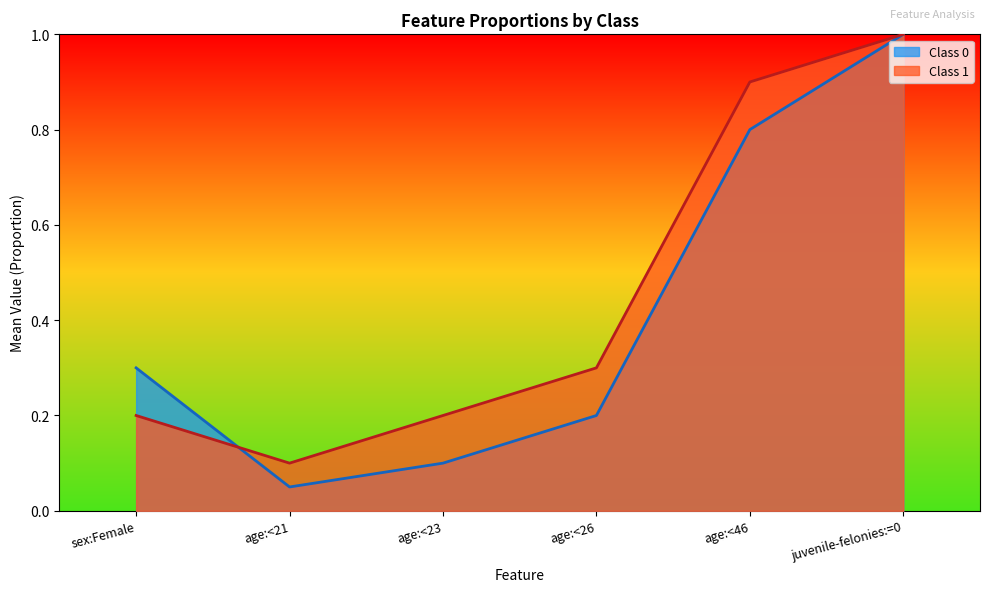

Which series has the largest range (max minus min)?

Class 0